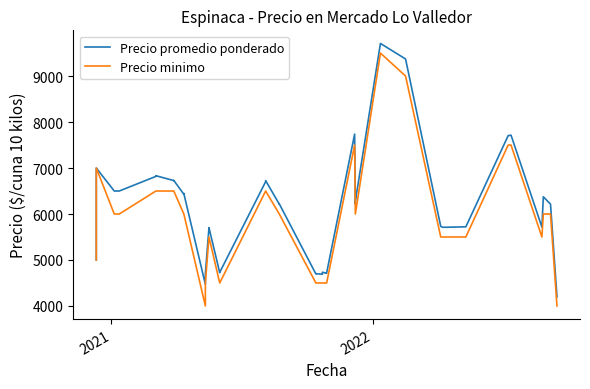

At how many categories does at least one series exceed 4059?

40